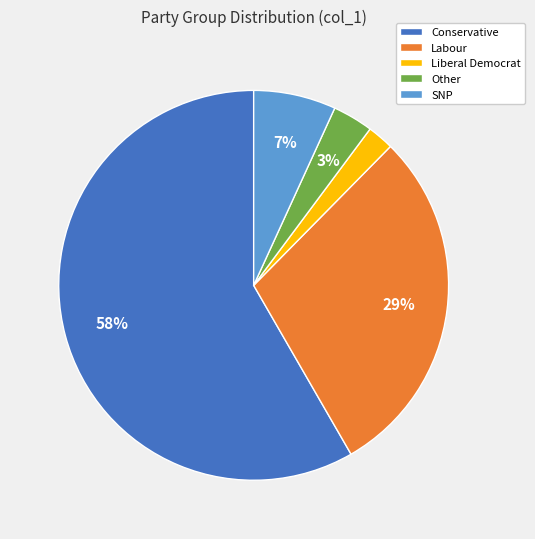

Rank the categories by value from highest to lowest.

Conservative, Labour, SNP, Other, Liberal Democrat